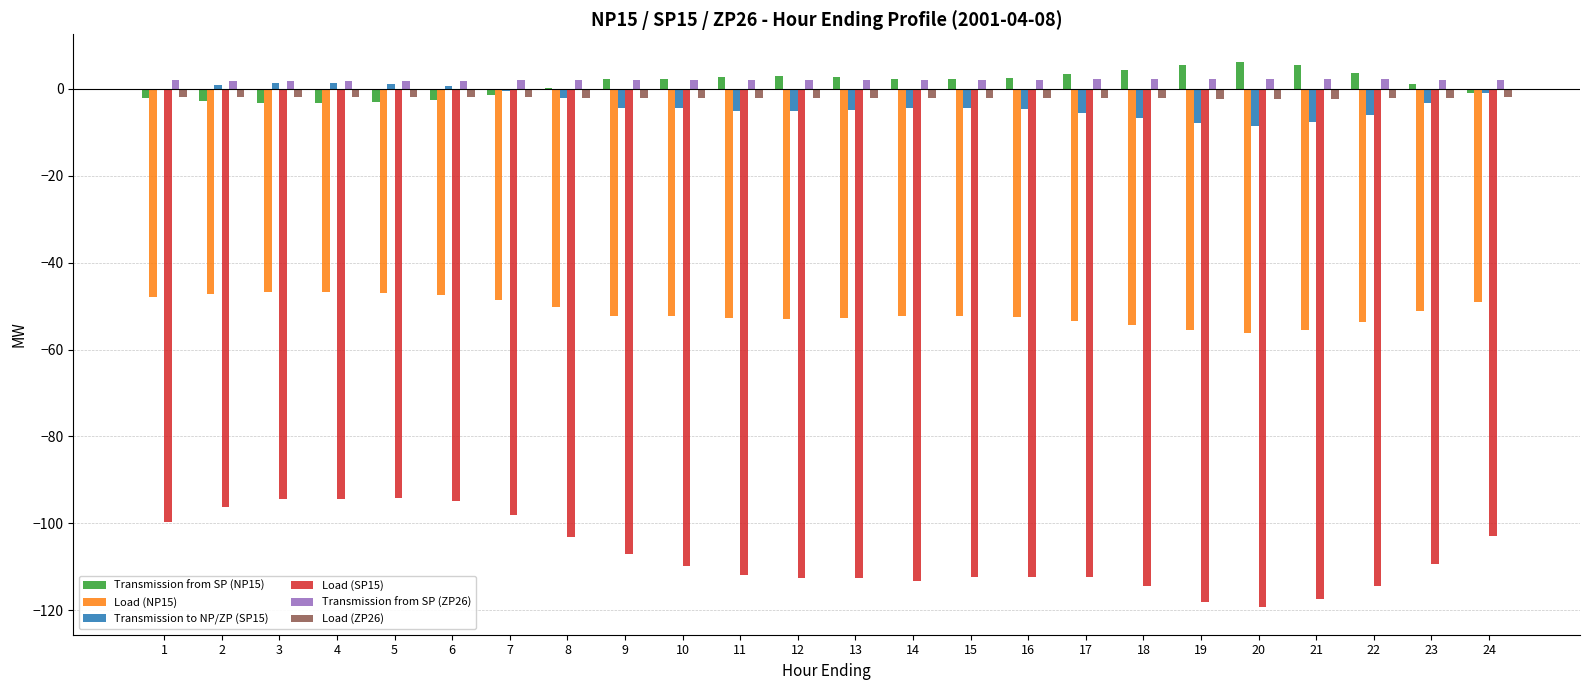

What is the spread (max minus min) of values at 17?

115.8